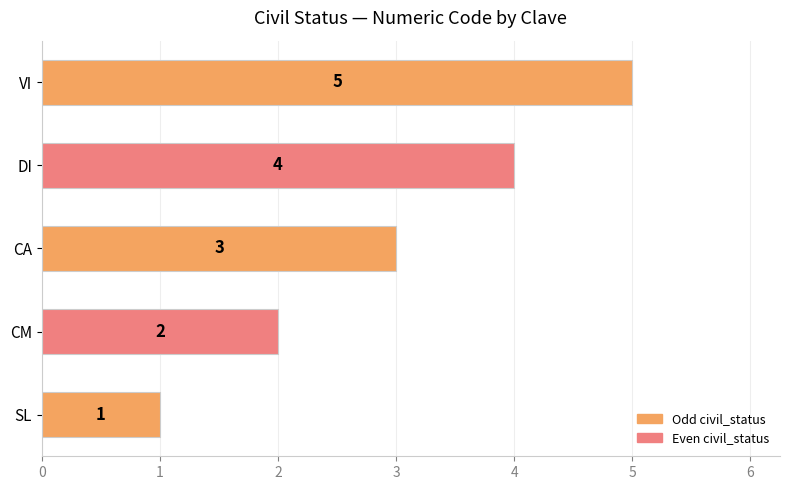

Between CM and SL, which is larger?

CM